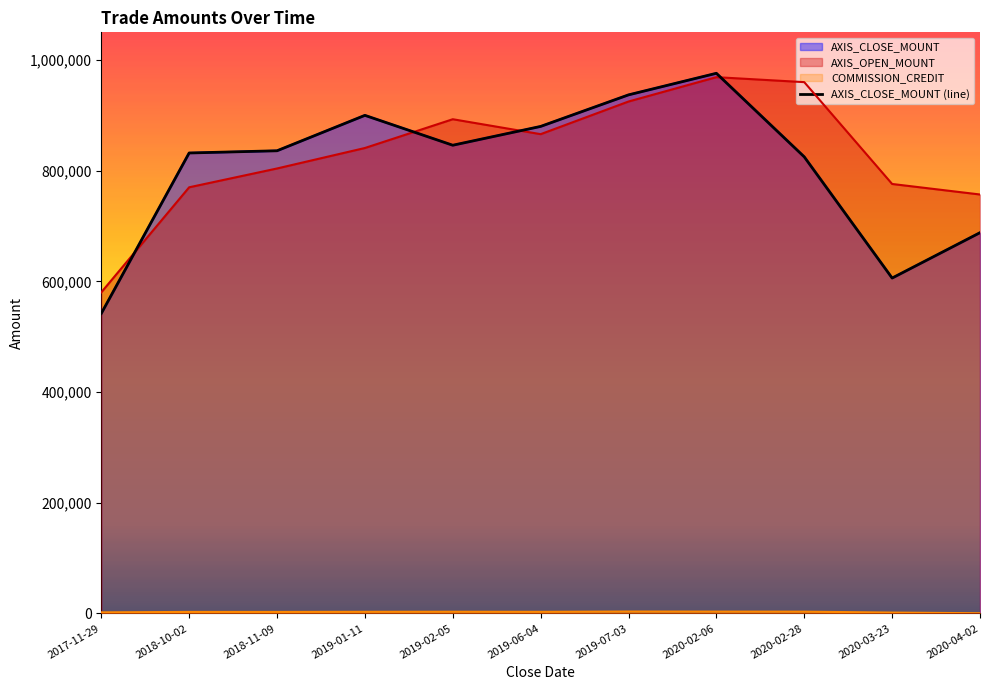

How many interior local peaks (higher than both neighbors) does the data have?

2